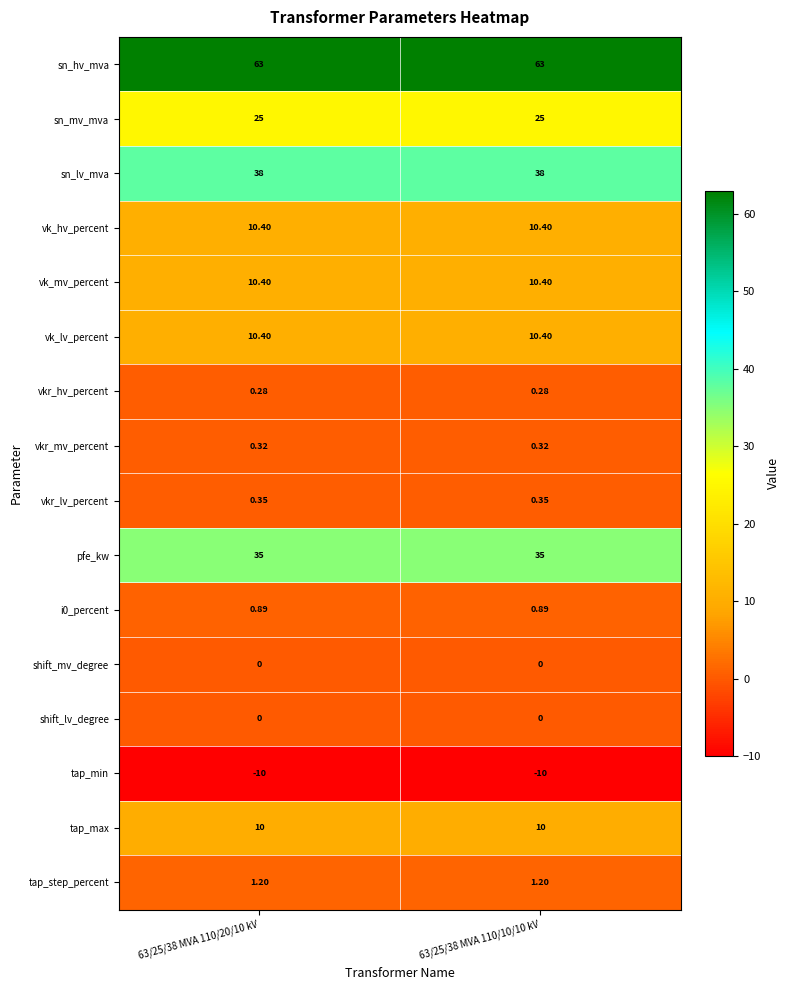

Which series has the largest total across all categories?

sn_hv_mva